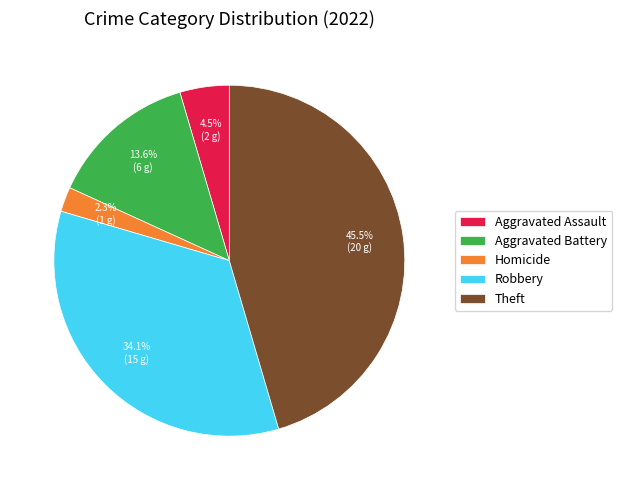

Which category has the biggest portion of the pie?

Theft